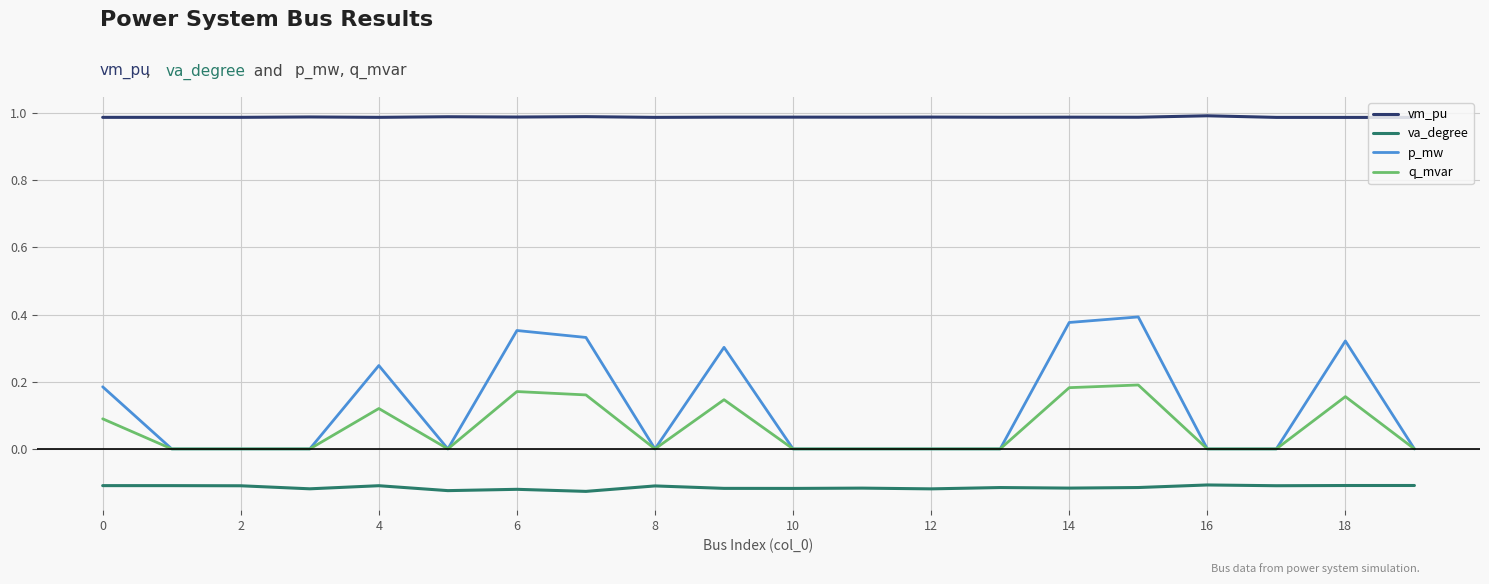

Which series has the widest spread of values?

p_mw